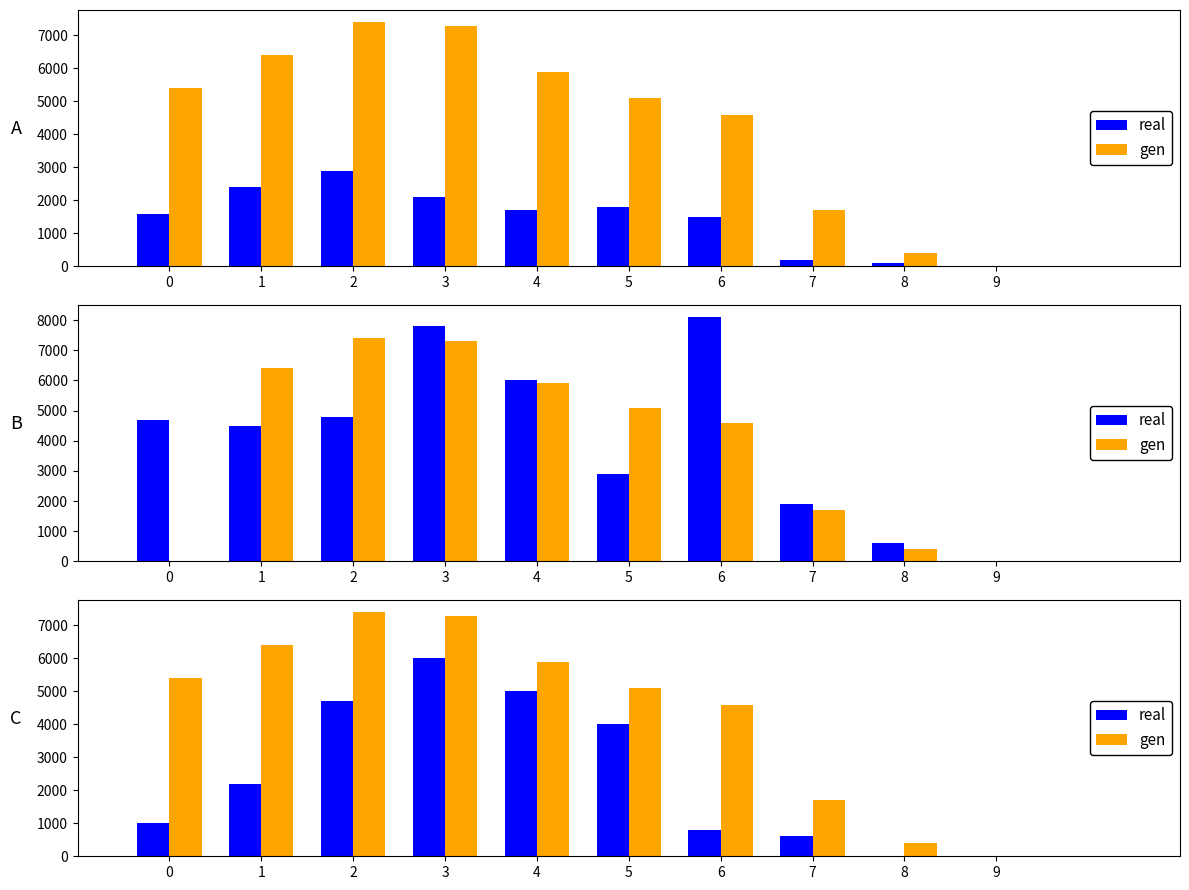

What are all the series names shown in the legend?

real, gen